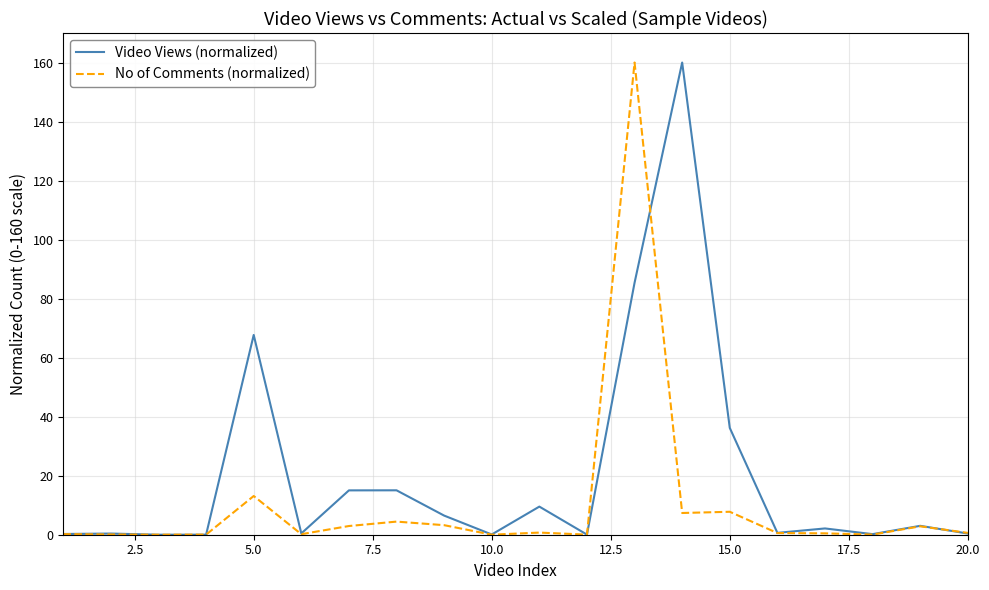

Rank the series by their average value, from highest to lowest.

Video Views (normalized), No of Comments (normalized)